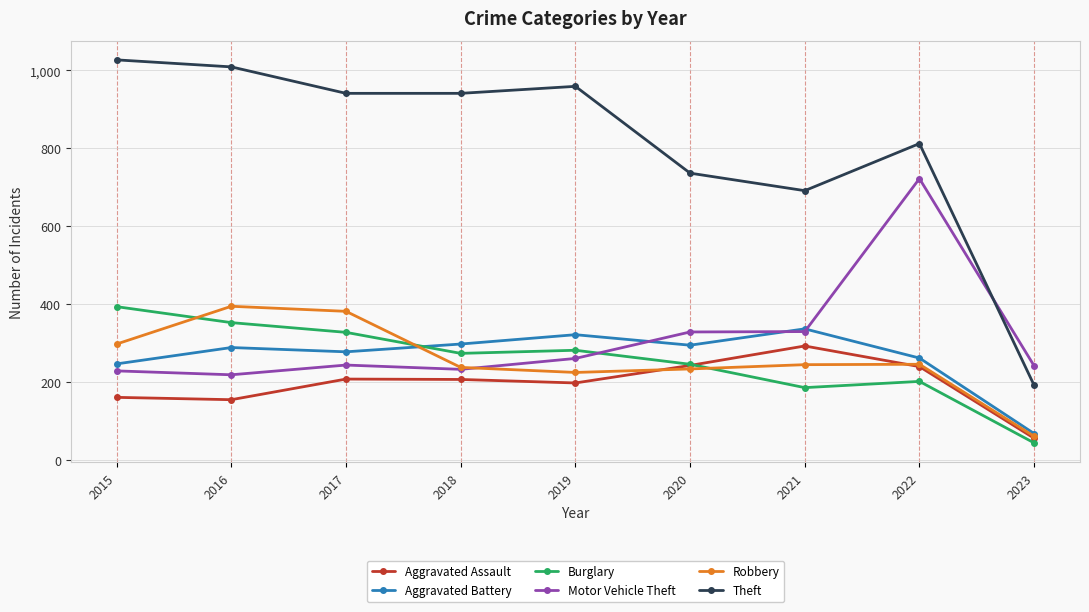

True or false: Aggravated Assault and Theft cross at least once.

False